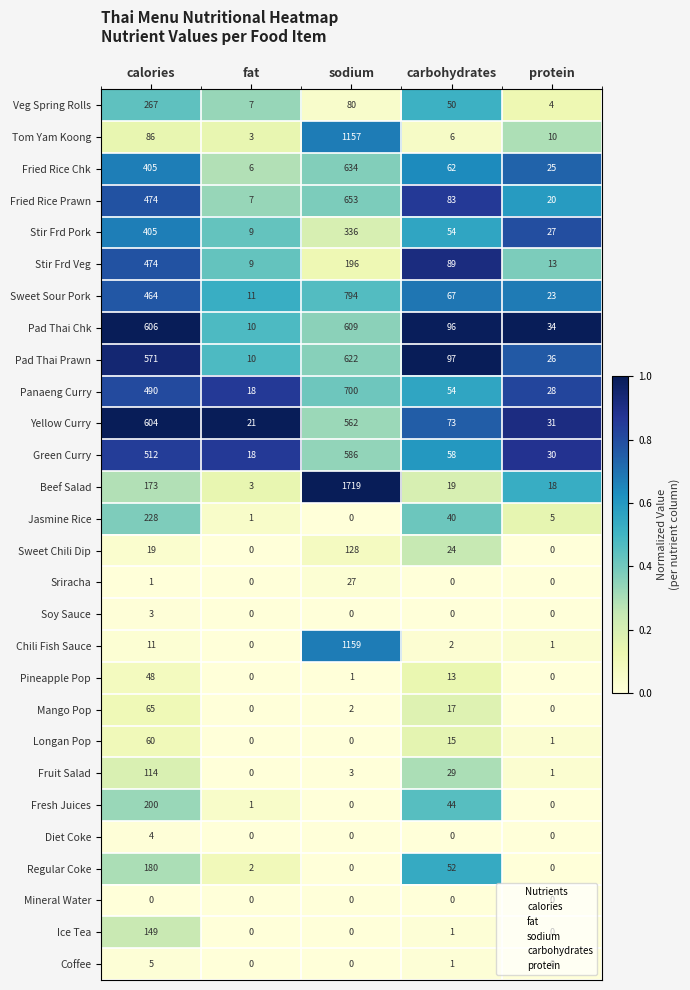

True or false: Regular Coke has a value of 52 at carbohydrates.

True